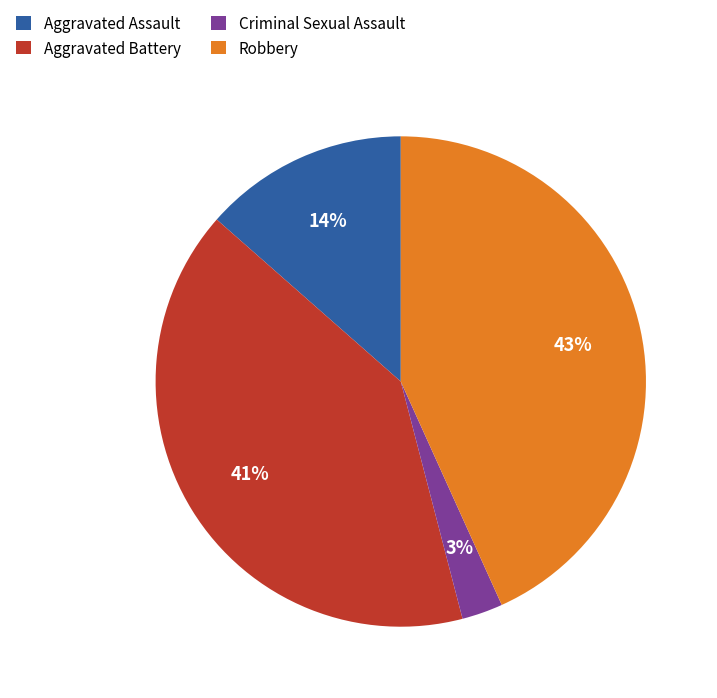

Rank the categories by value from highest to lowest.

Robbery, Aggravated Battery, Aggravated Assault, Criminal Sexual Assault